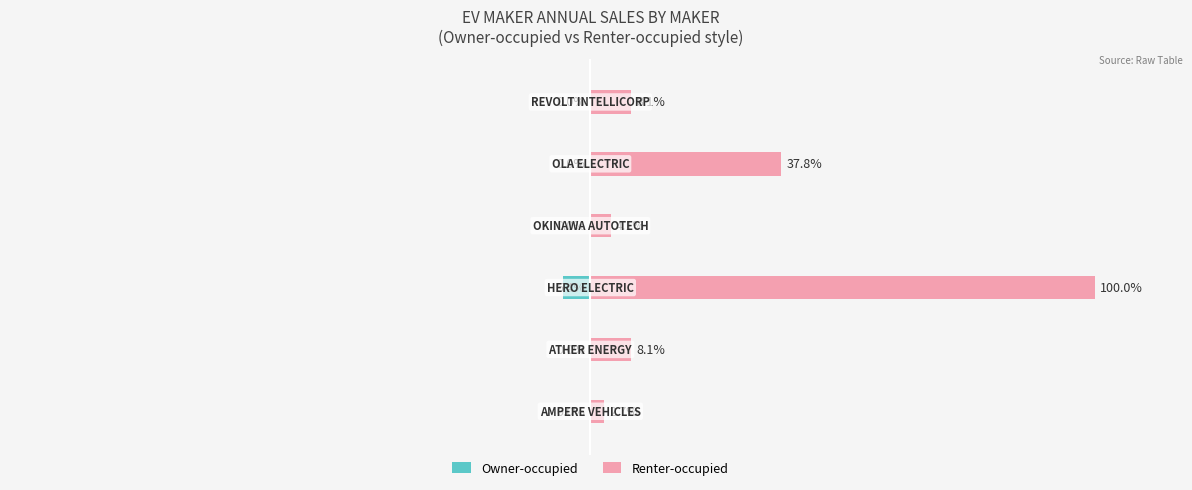

Is the value of Owner-occupied at 0 greater than the value of Renter-occupied at 3?

No